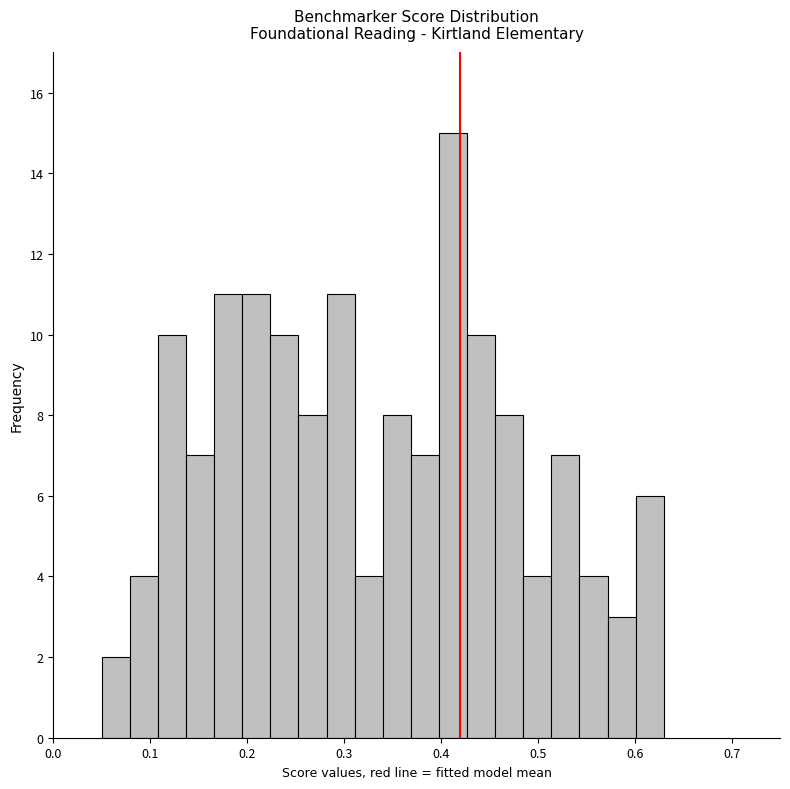

Around what value on the x-axis is the tallest bar? Give the approximate position of its centre, as read against the axis.

0.41